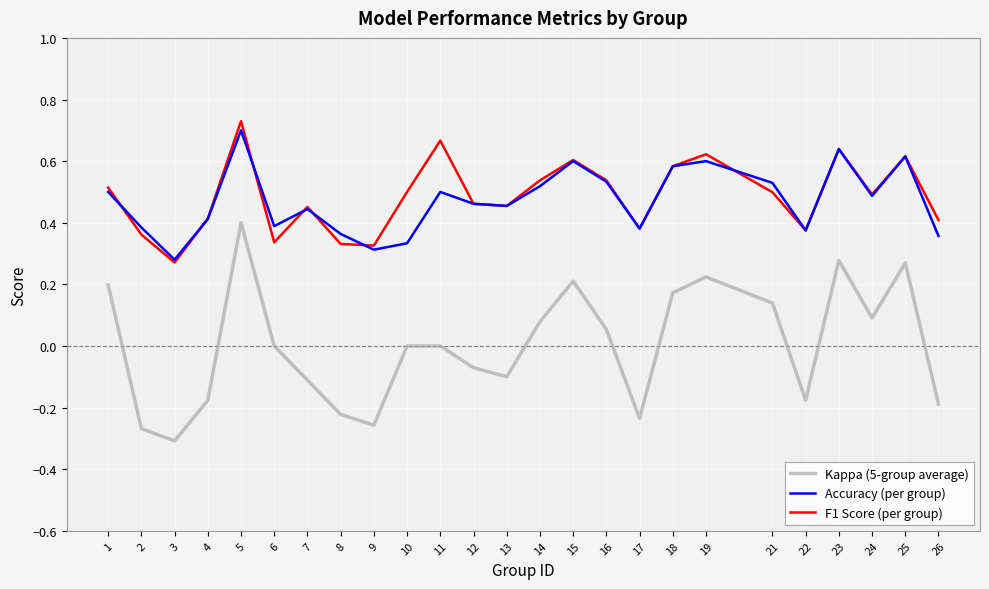

True or false: F1 Score (per group) and Kappa (5-group average) cross at least once.

False